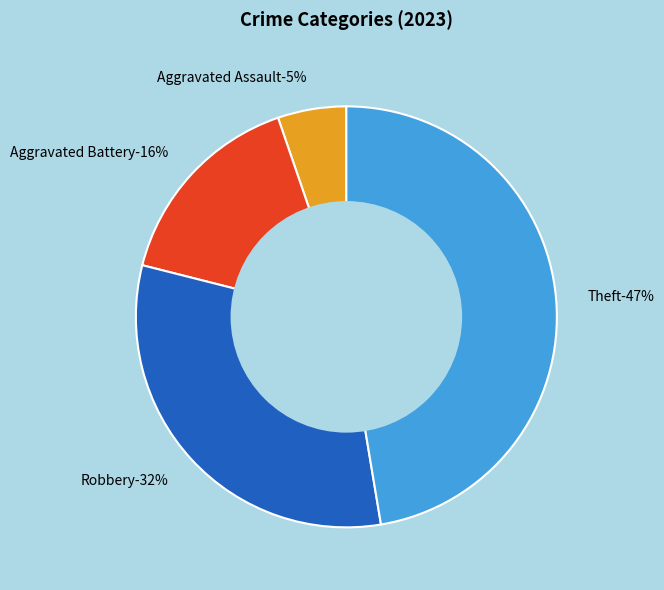

To the nearest percent, what percentage of the pie is Aggravated Battery?

16%